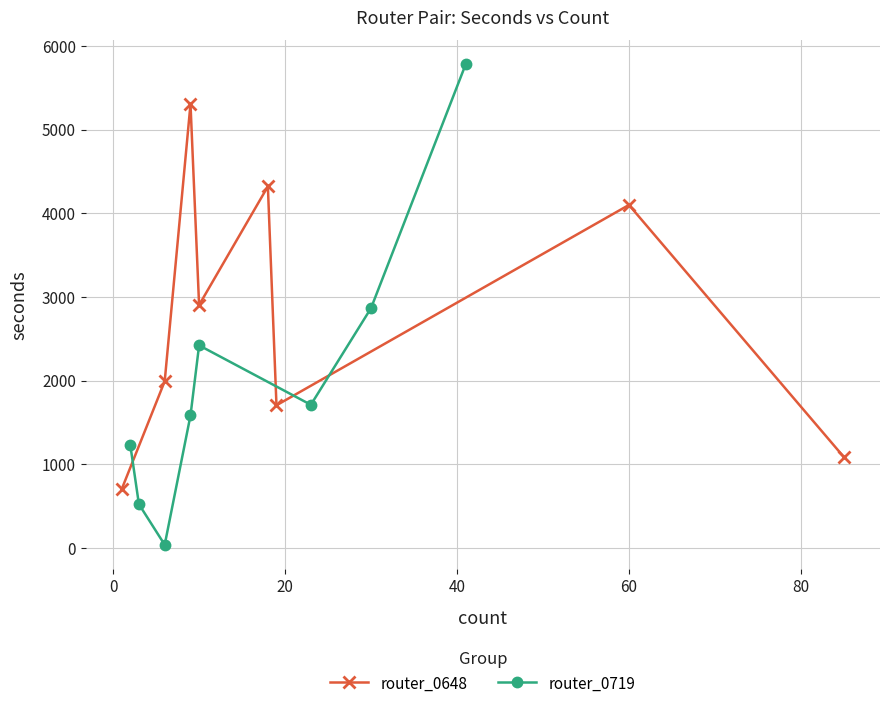

Count the number of data series in this chart.

2